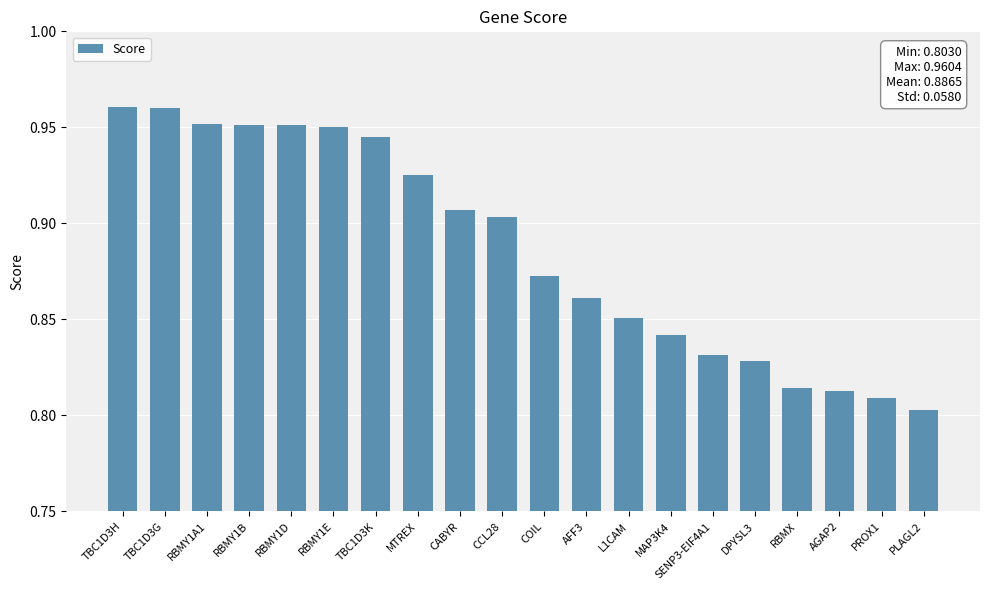

At which category does the chart reach its minimum across all series?

PLAGL2